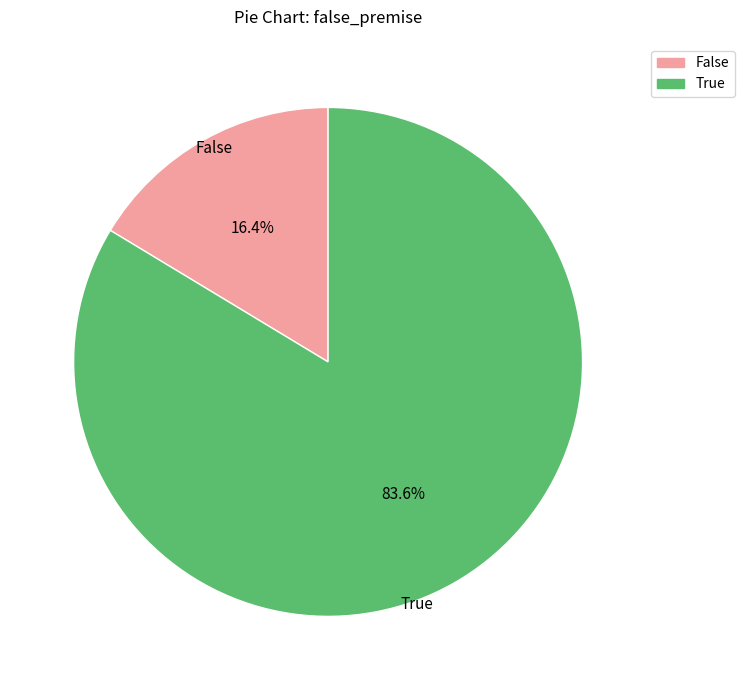

To the nearest percent, what percentage of the pie is True?

84%